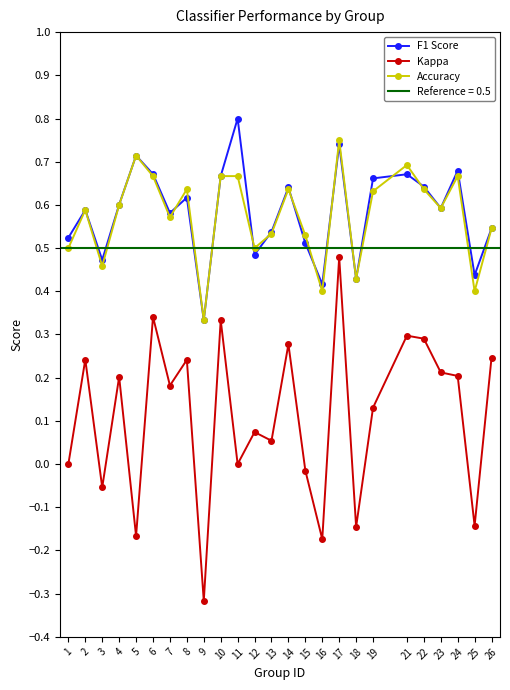

True or false: Kappa has a value of 0.0 at 11.

True